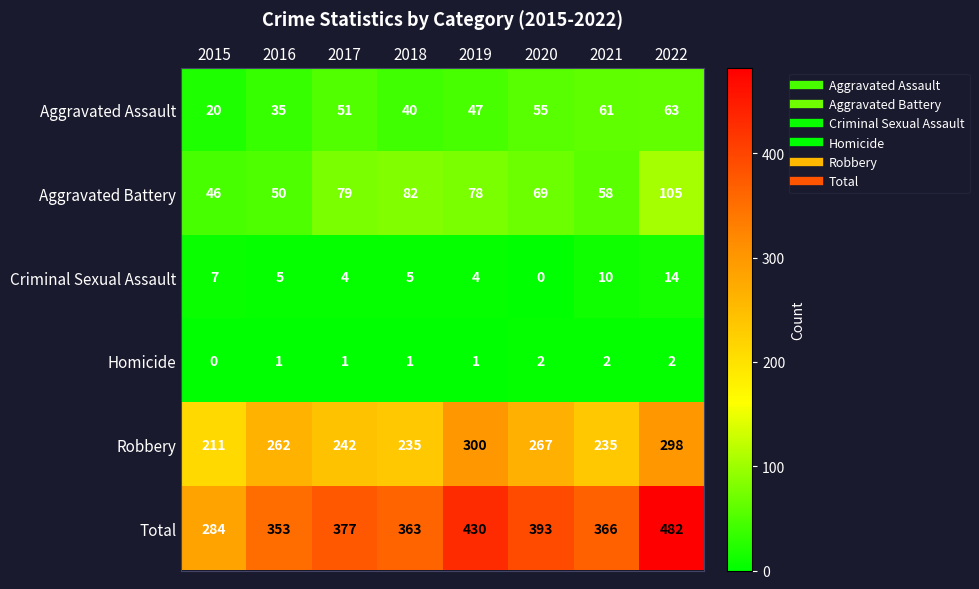

What is the total value across all series at 2022?

964